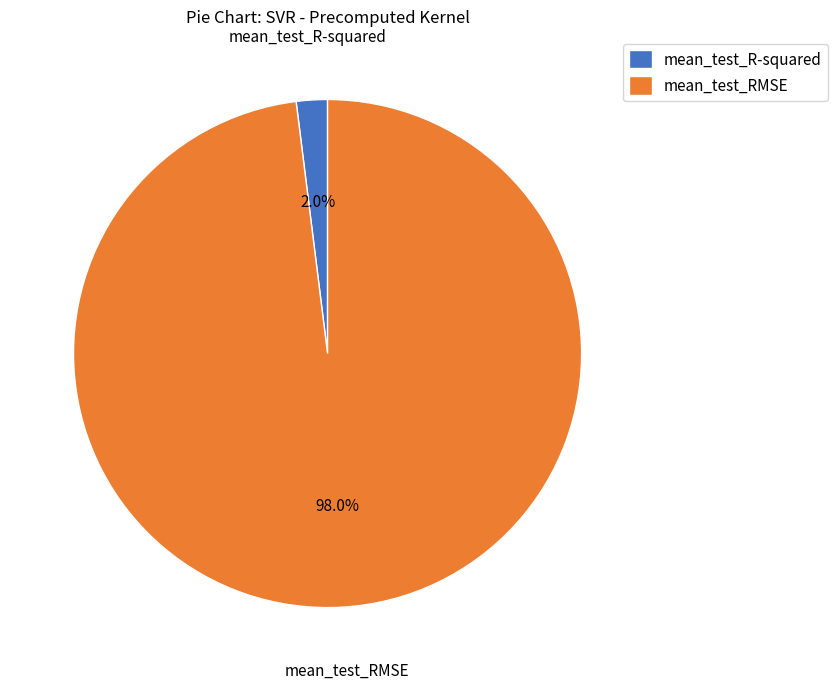

To the nearest percent, what is the difference between the mean_test_RMSE and mean_test_R-squared slice percentages?

96%